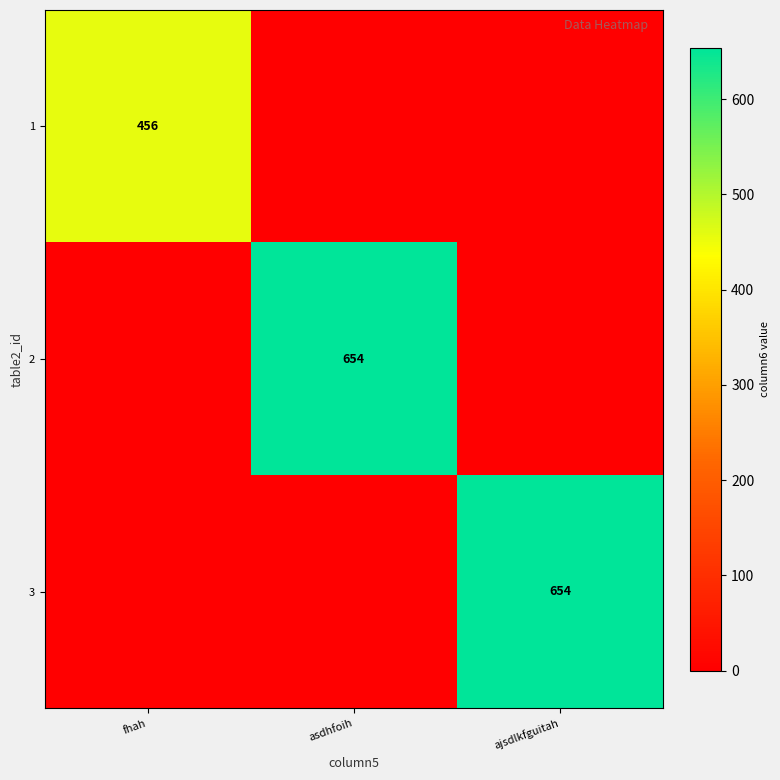

The value of 1 at fhah is 144. True or false?

False